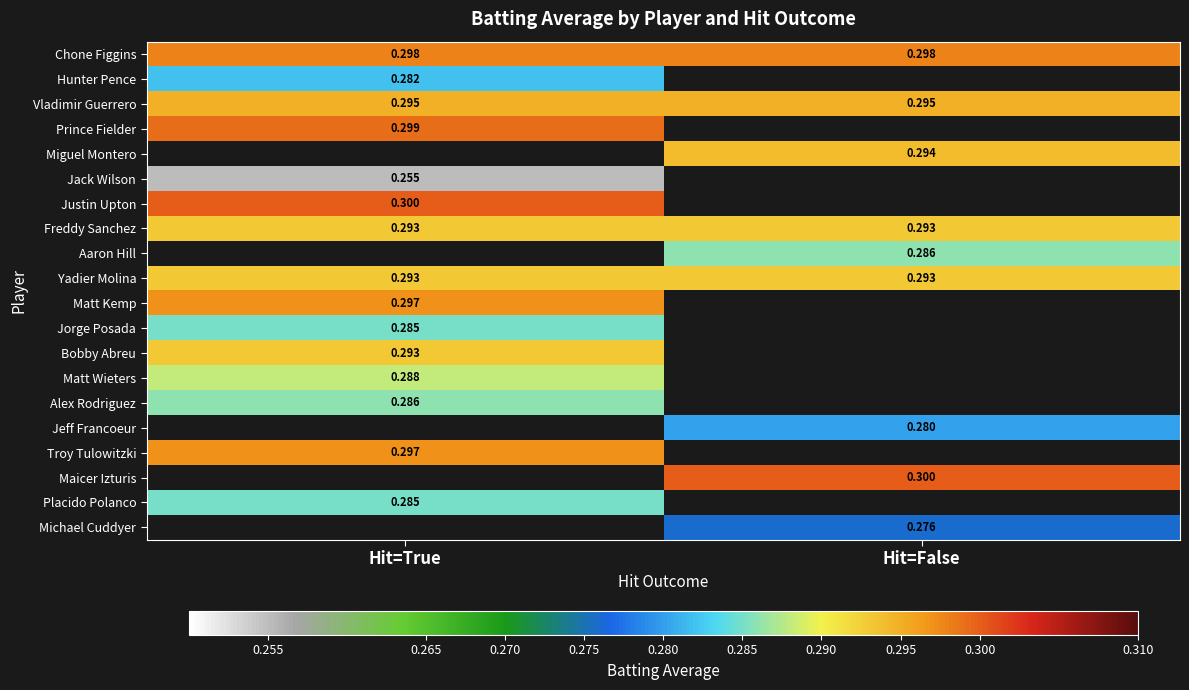

How many values in Maicer Izturis are above zero?

1